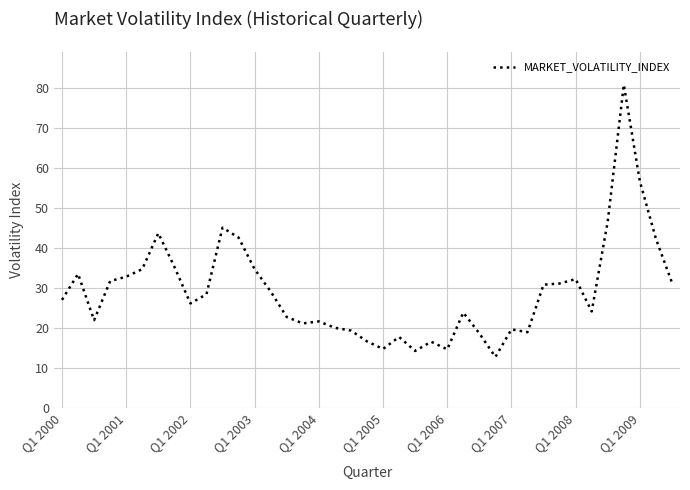

What is the difference between the maximum and minimum values?

68.2